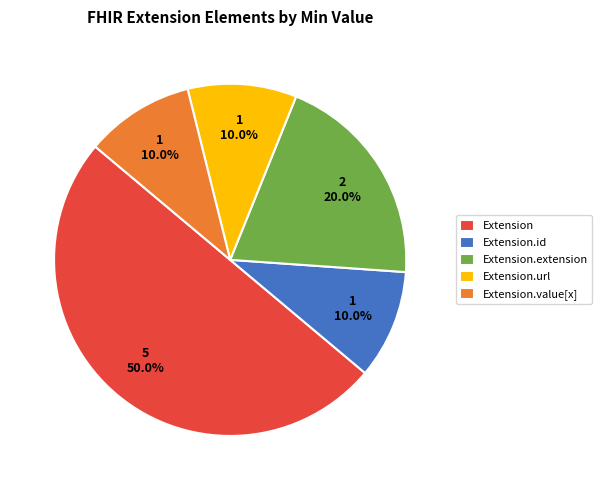

Which has a higher value, Extension or Extension.value[x]?

Extension